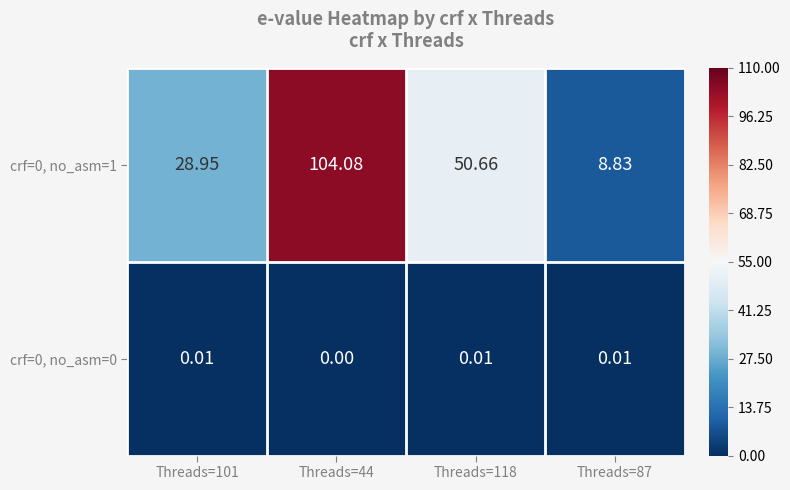

Is the value of crf=0, no_asm=1 at Threads=101 greater than the value of crf=0, no_asm=0 at Threads=44?

Yes